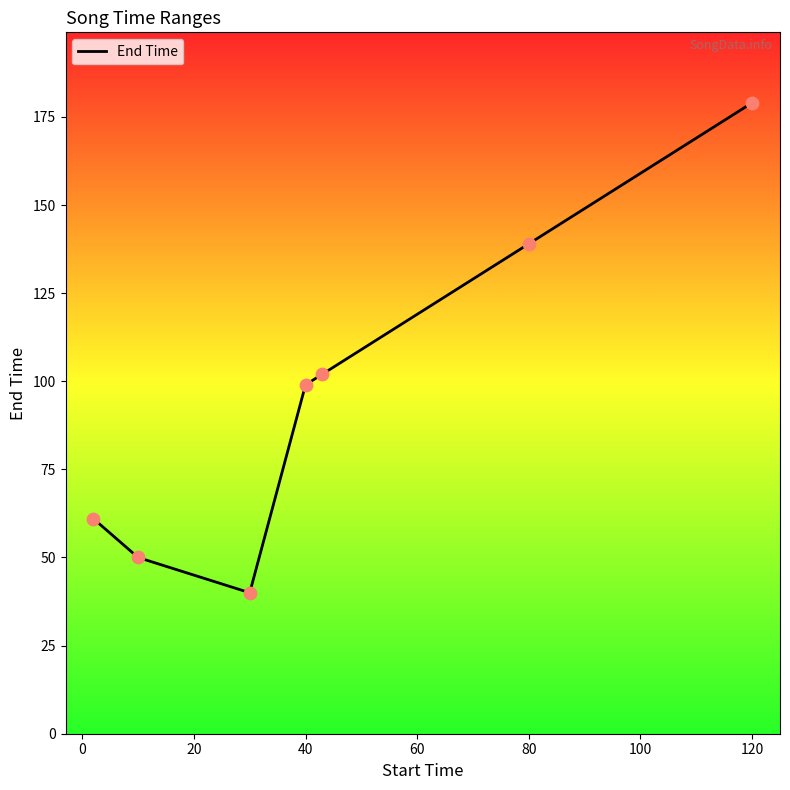

What is the greatest value displayed?

179